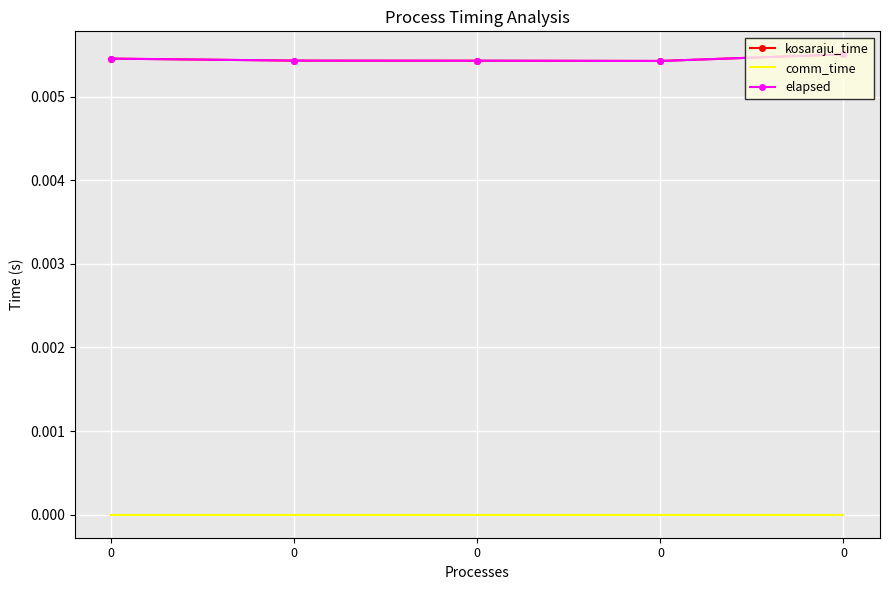

True or false: kosaraju_time has a value of 0.0 at 0.

False